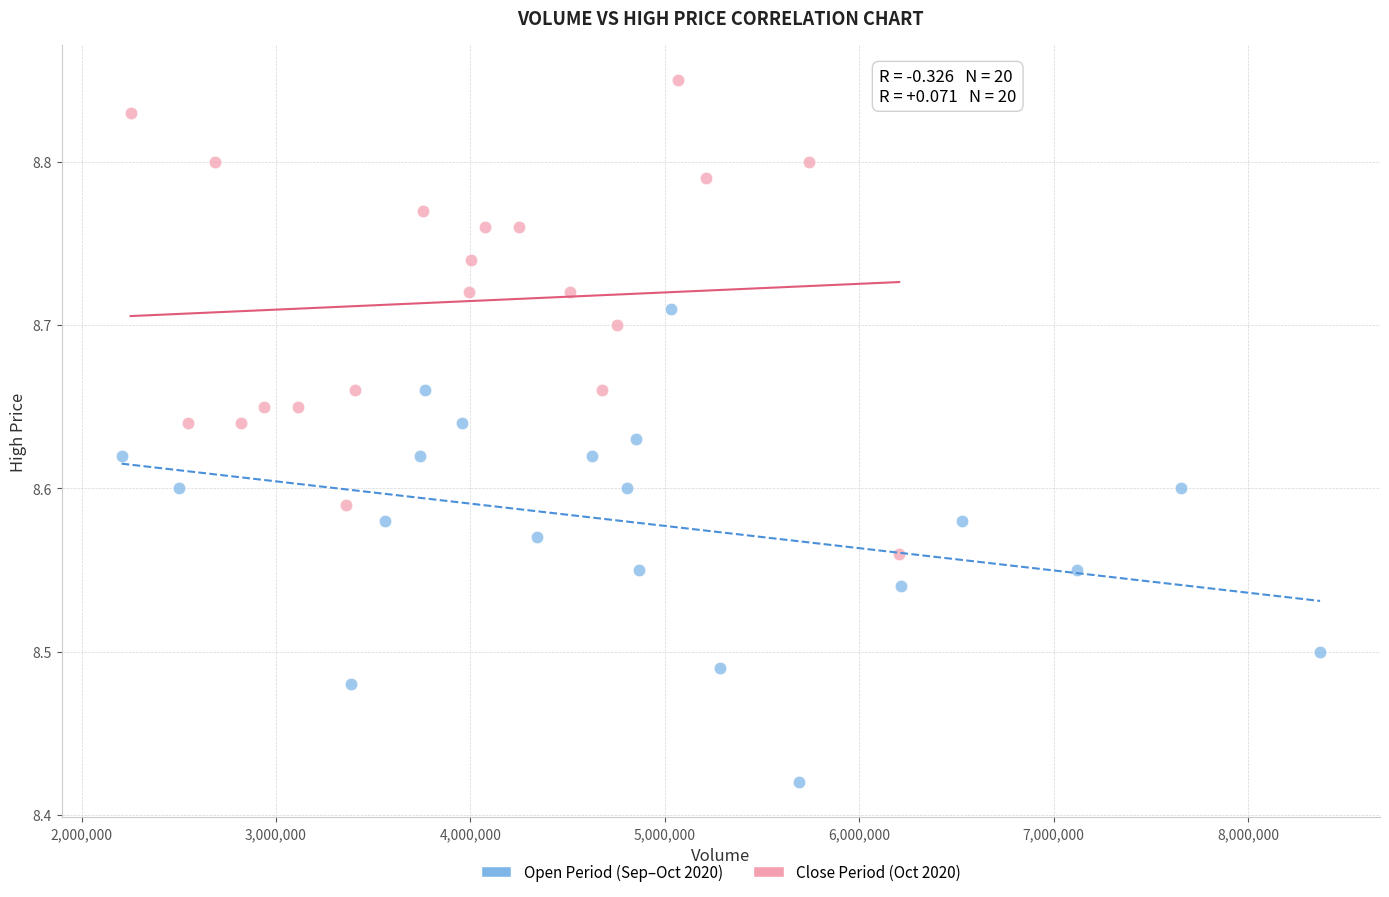

Which series contains the highest Y value?

Close Period (Oct 2020)